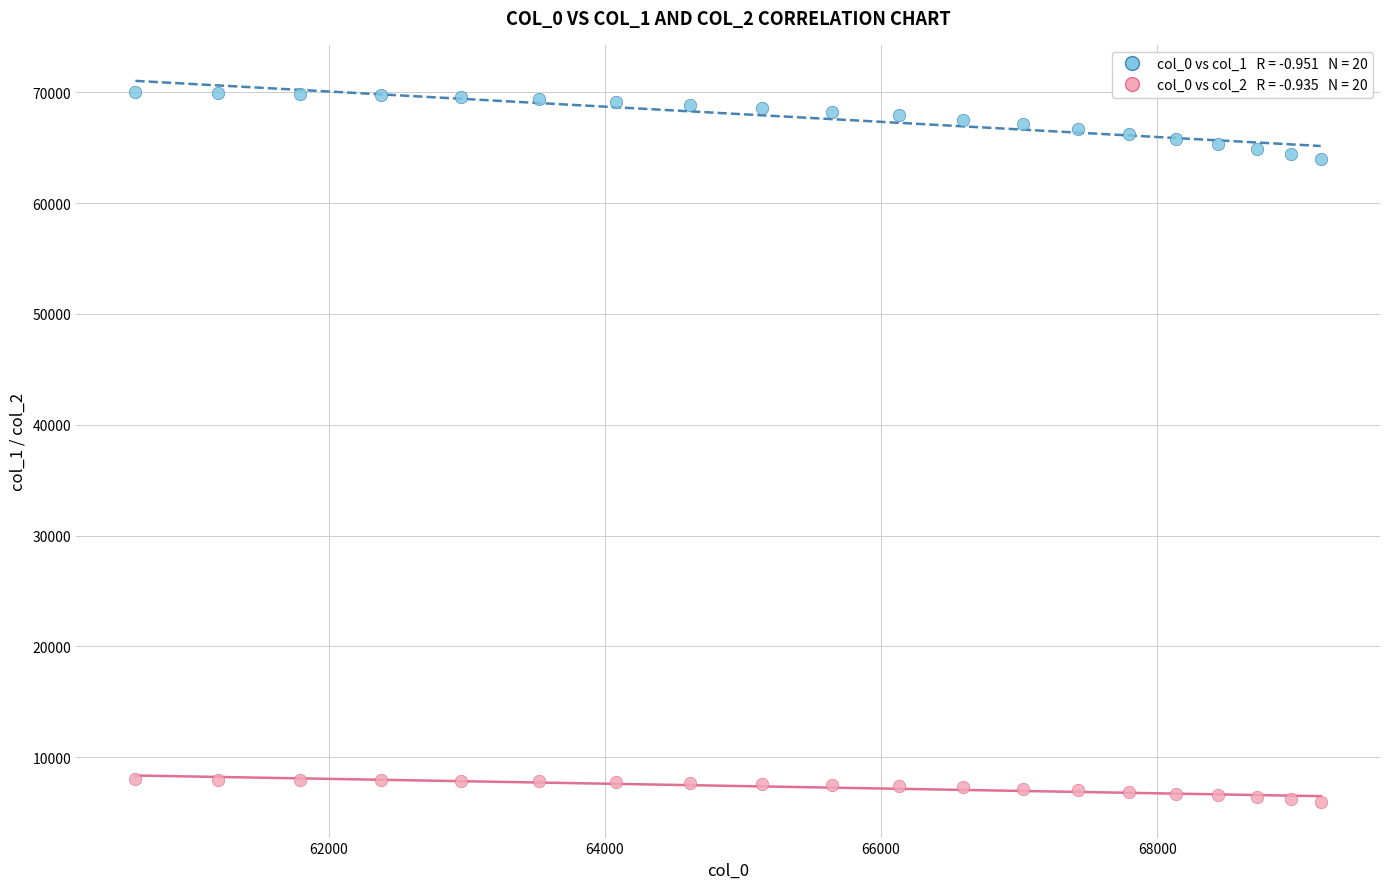

Across all data points, what is the range of X values (max minus min)?

8584